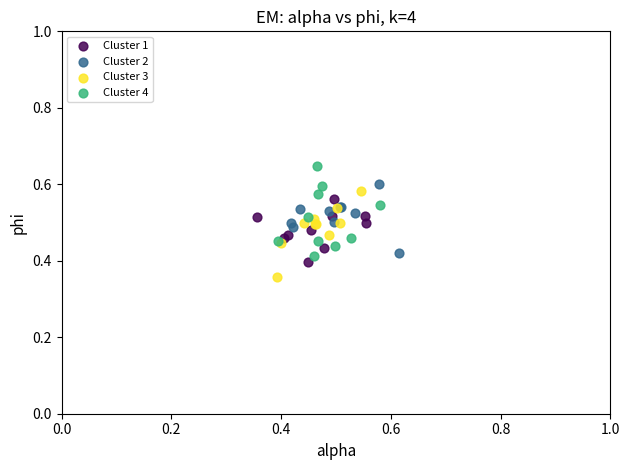

What are all the series names shown in the legend?

Cluster 1, Cluster 2, Cluster 3, Cluster 4